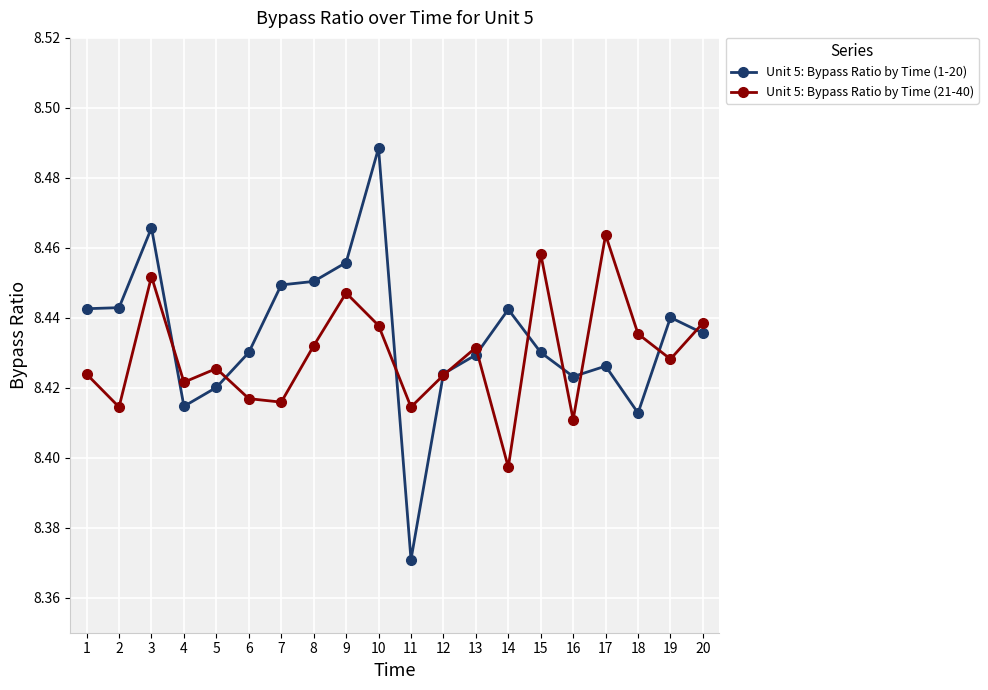

True or false: Unit 5: Bypass Ratio by Time (21-40) has more than 2 points higher than both neighbors.

True